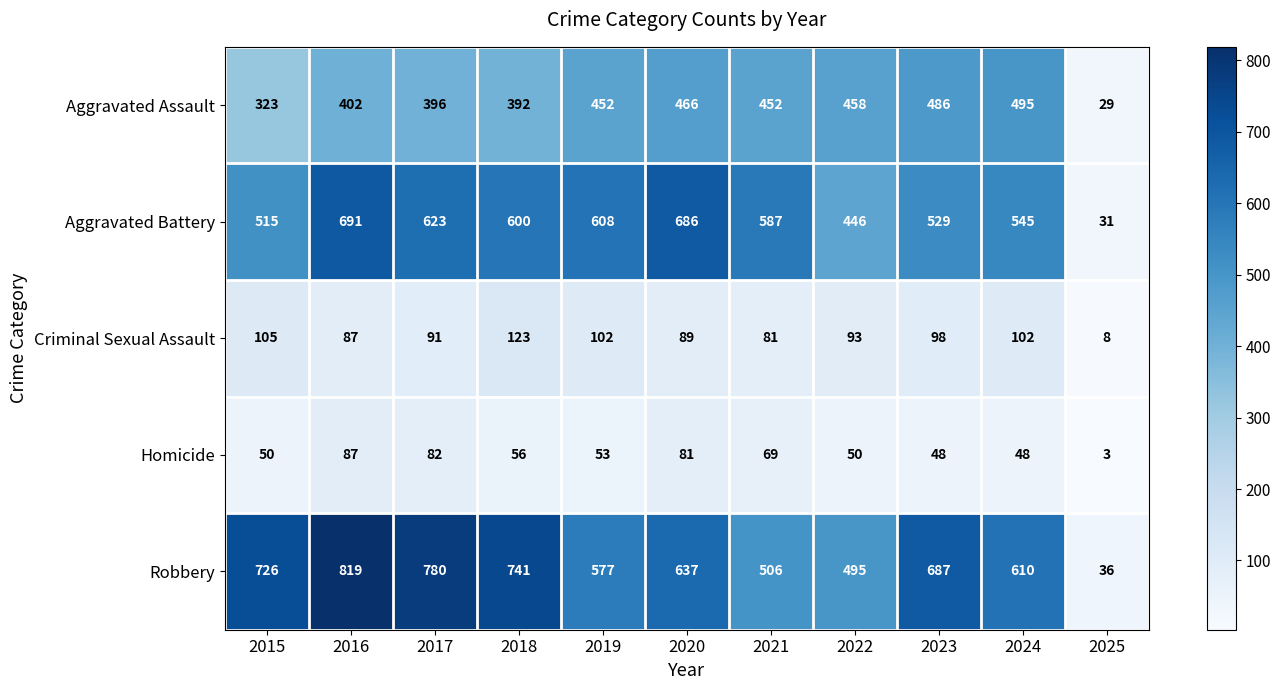

Which category has the highest value across all series?

2016